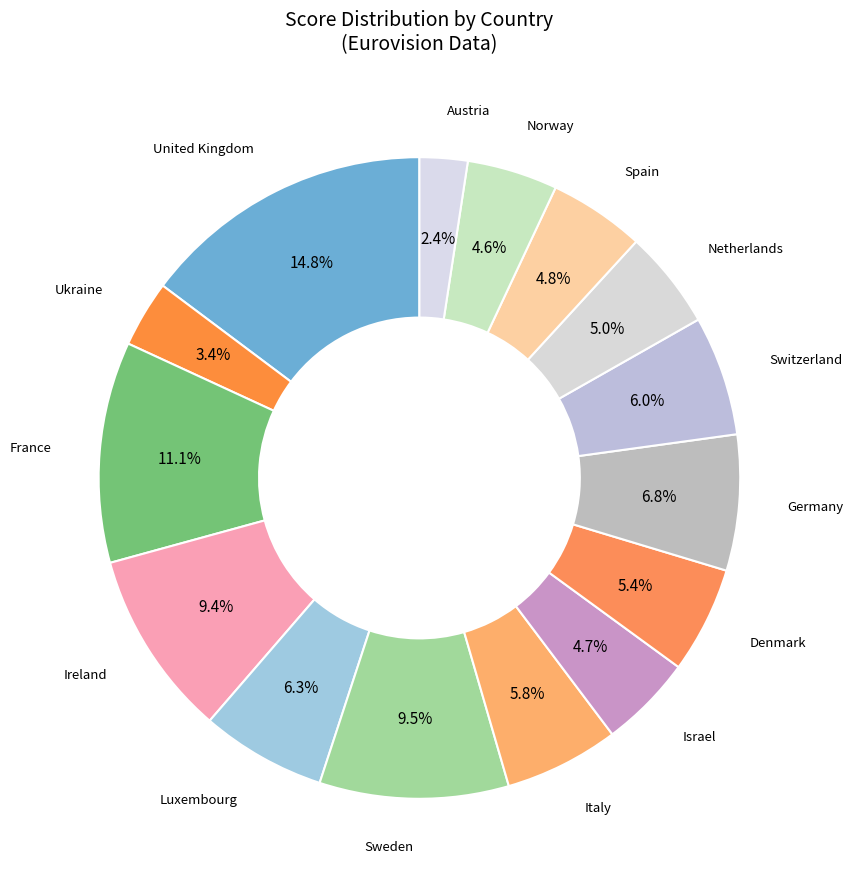

How many segments does this pie chart have?

15